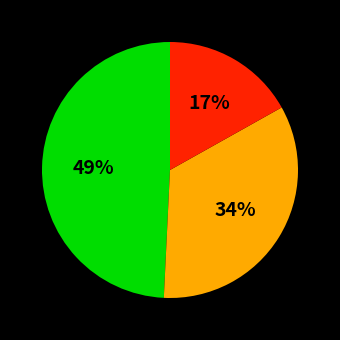

Does any single category account for the majority?

No